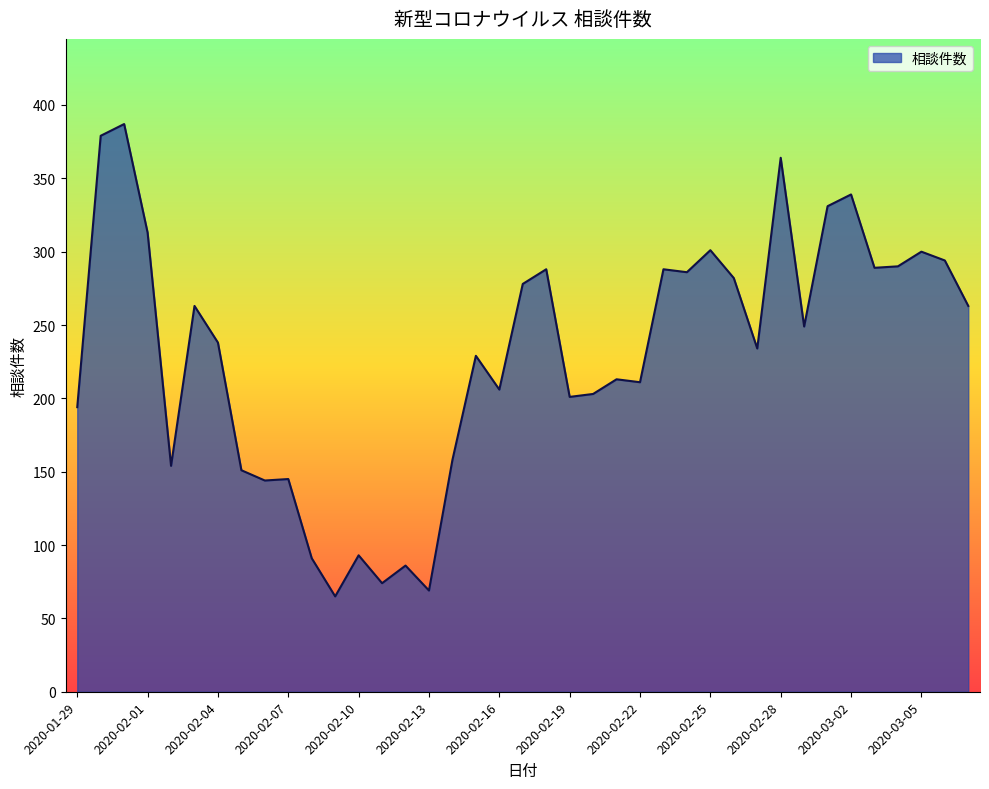

What is the maximum value shown in the chart?

387